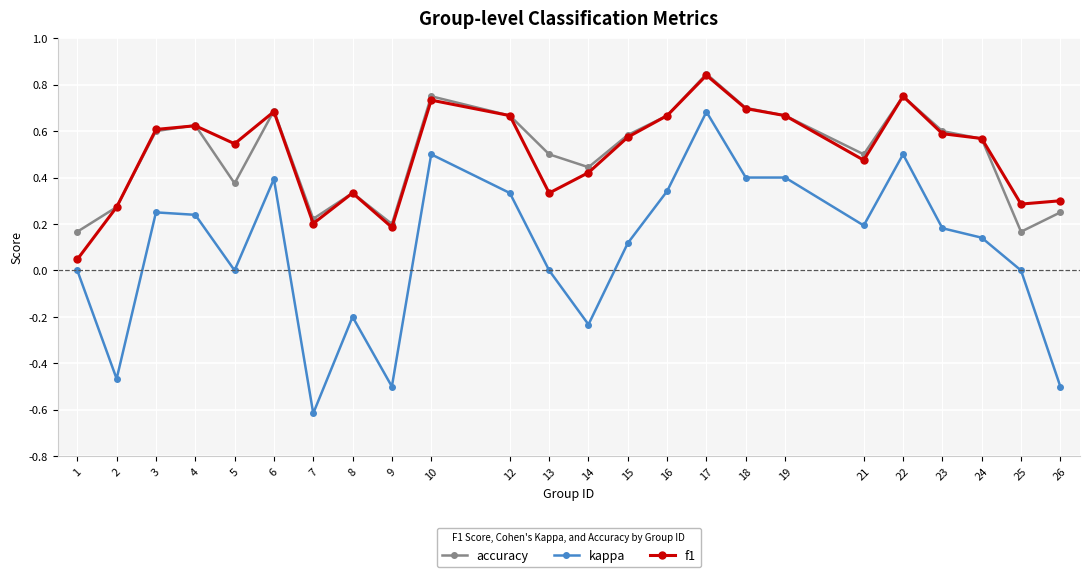

Does the chart have visible grid lines?

Yes